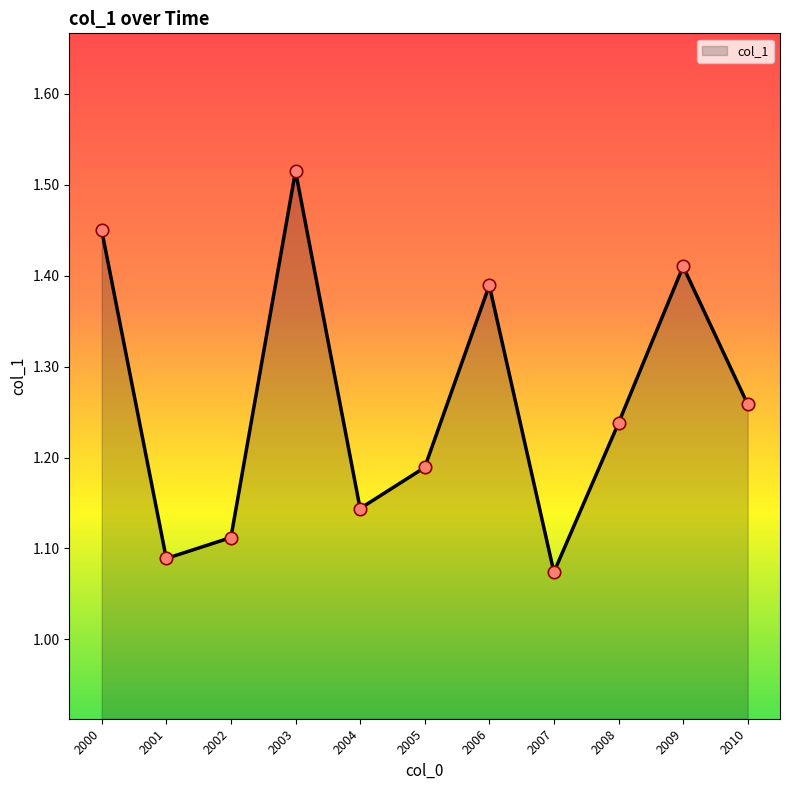

Approximately how many times larger is the value at 2008 compared to 2006?

0.9